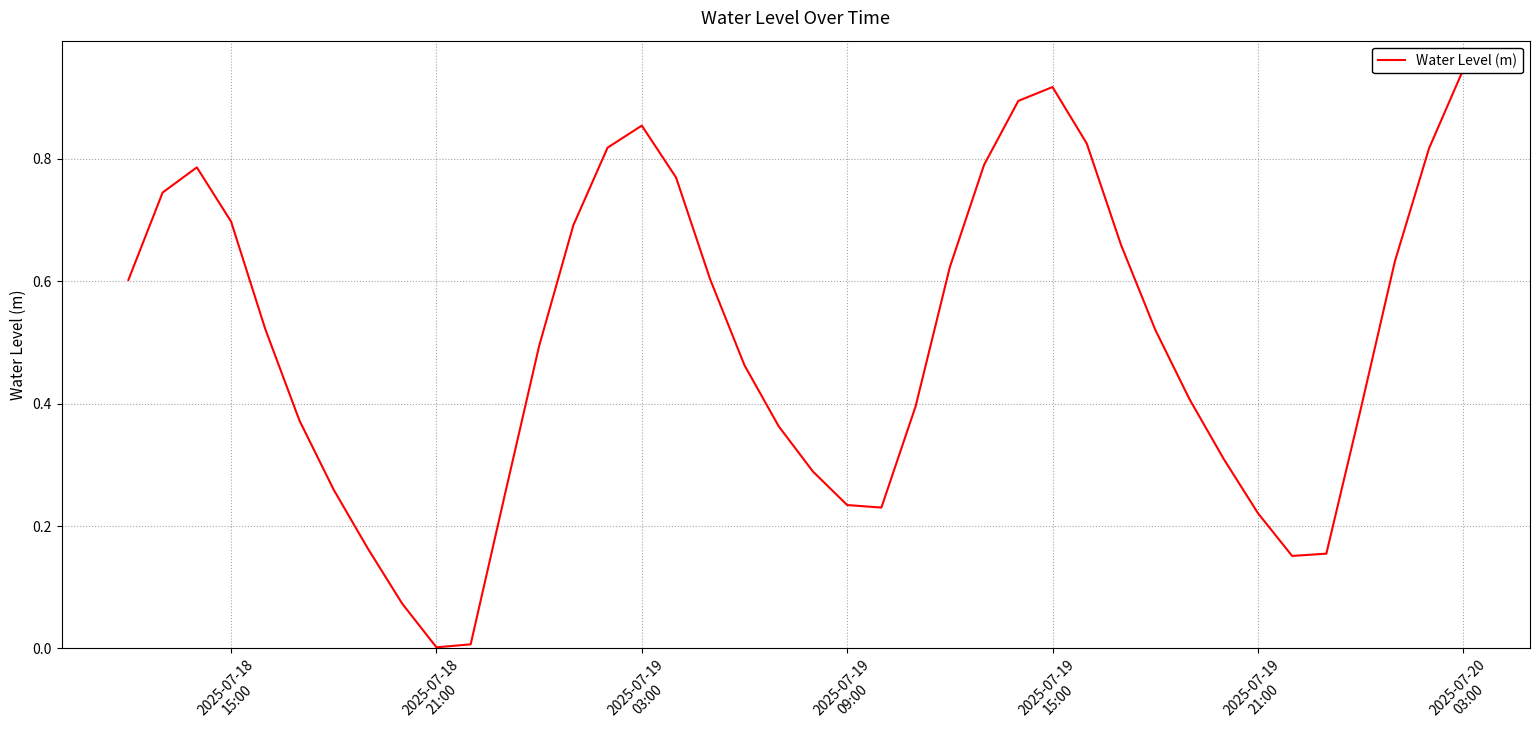

Does the chart have visible grid lines?

Yes